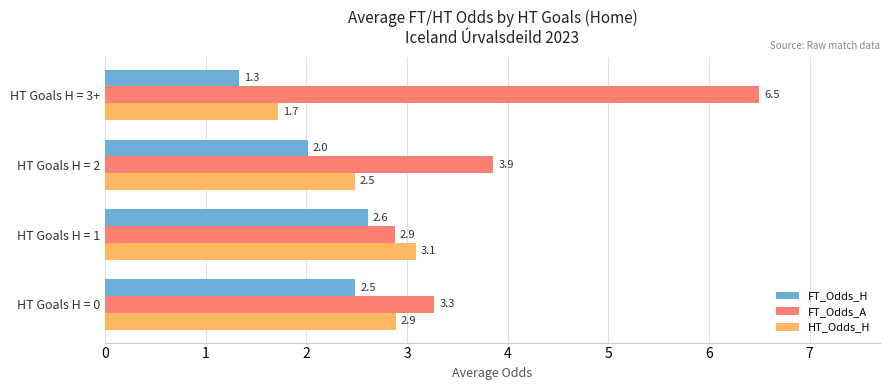

Rank the series by their average value, from lowest to highest.

FT_Odds_H, HT_Odds_H, FT_Odds_A